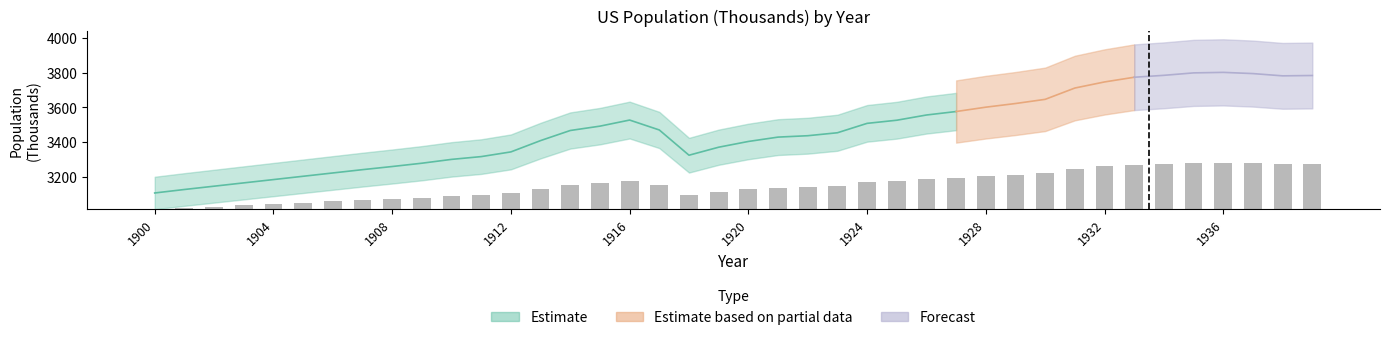

What is the value of the 31st bar from the left?

207.6